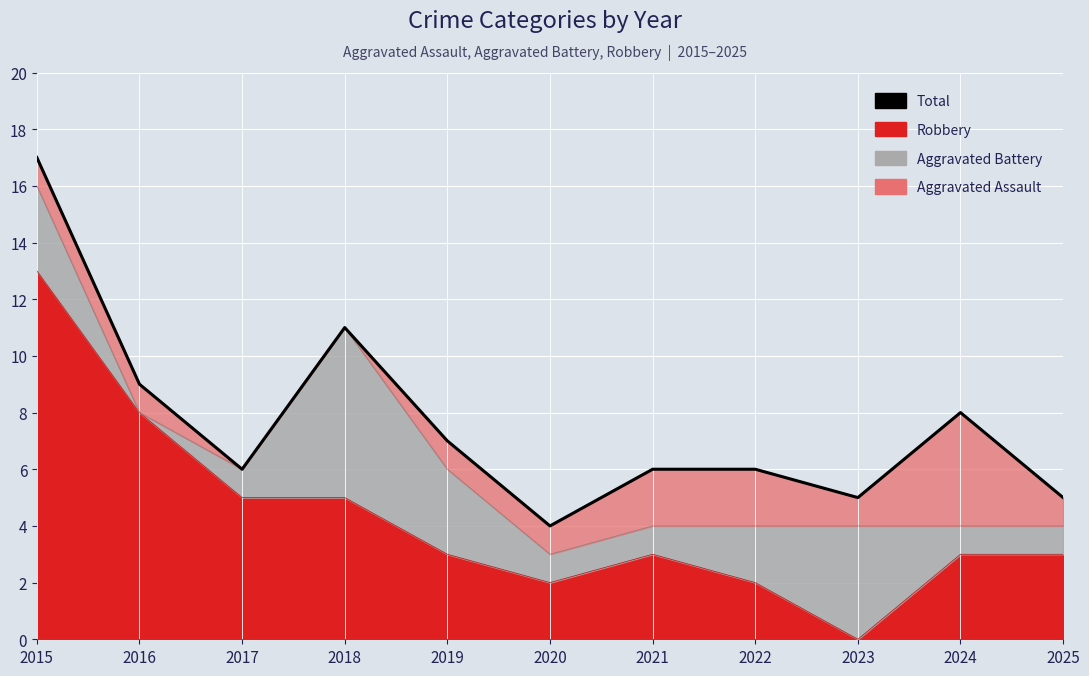

Does the chart display data point markers on the line(s)?

No